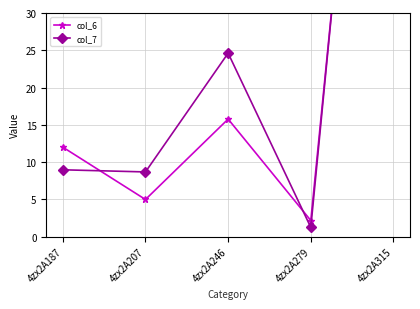

What is the average value of the col_7 series?

31.8